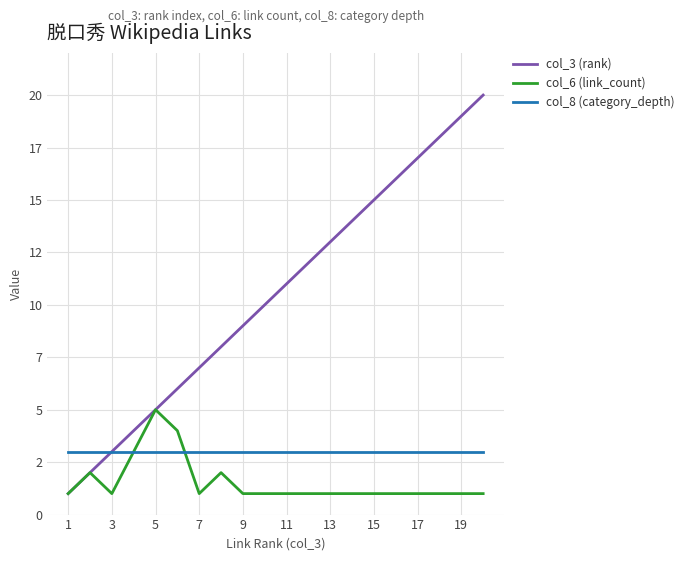

What is the average value of the col_6 (link_count) series?

2